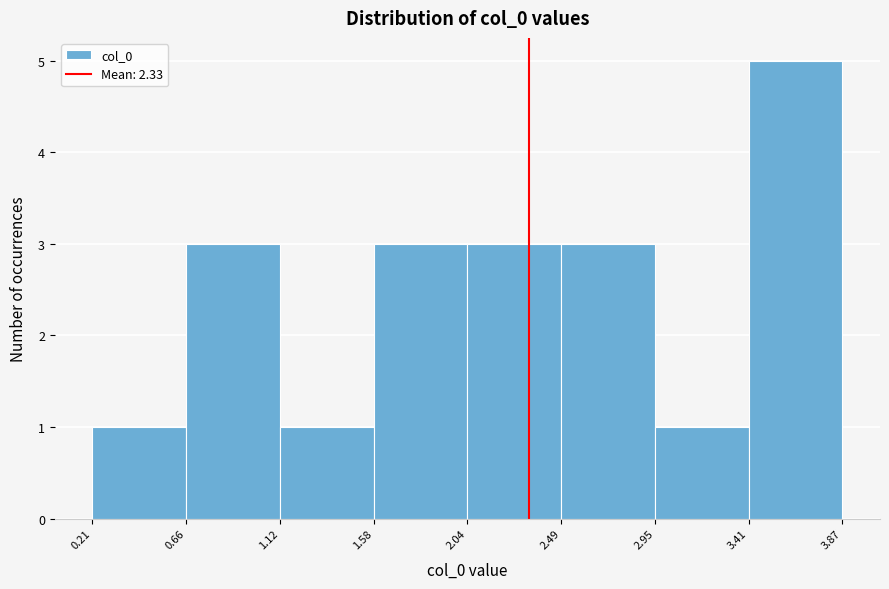

Reading left to right, list every bar in this chart as the range it spans on the x-axis followed by its height. The values are not printed on the chart, so give them approximately, as read against the axis.

0.21 to 0.66: 1
0.66 to 1.12: 3
1.12 to 1.58: 1
1.58 to 2.04: 3
2.04 to 2.49: 3
2.49 to 2.95: 3
2.95 to 3.41: 1
3.41 to 3.87: 5